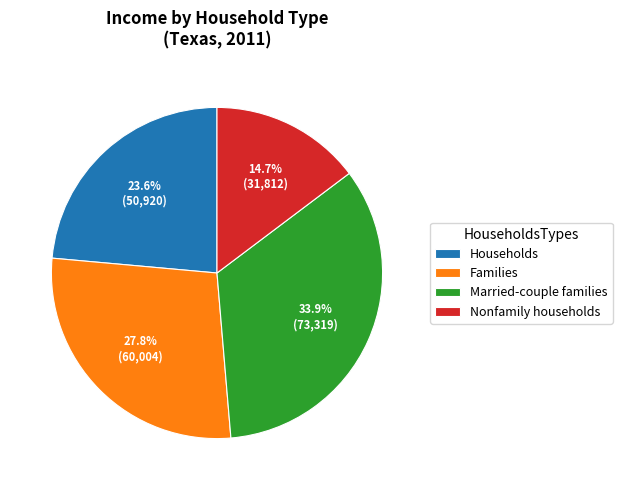

What portion of the pie excludes Families?

72.2%